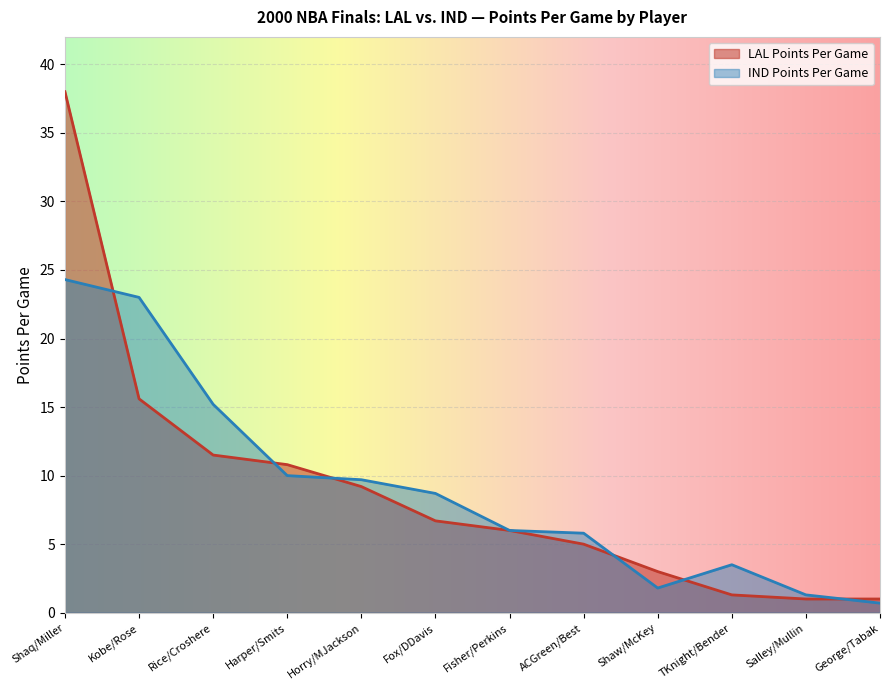

What are all the series names shown in the legend?

LAL Points Per Game, IND Points Per Game